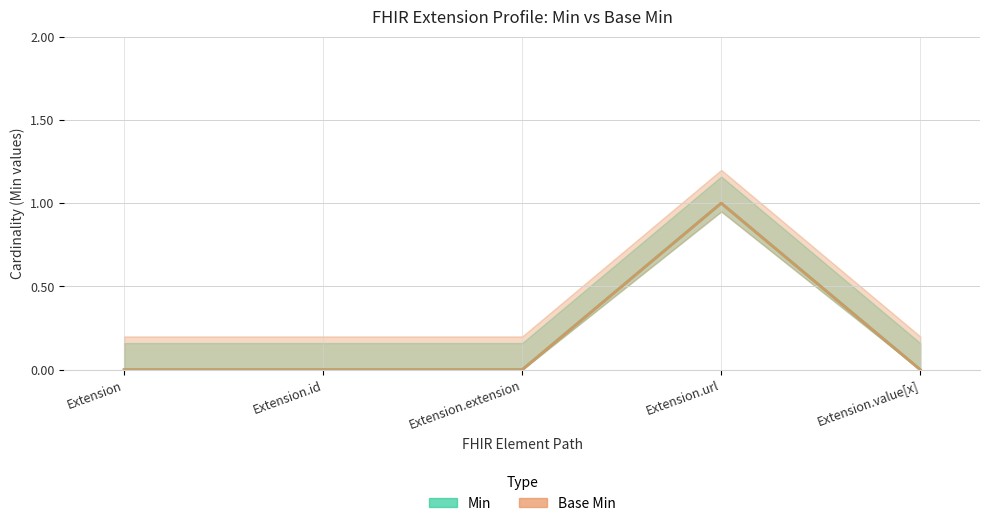

What is the maximum value for Base Min?

1